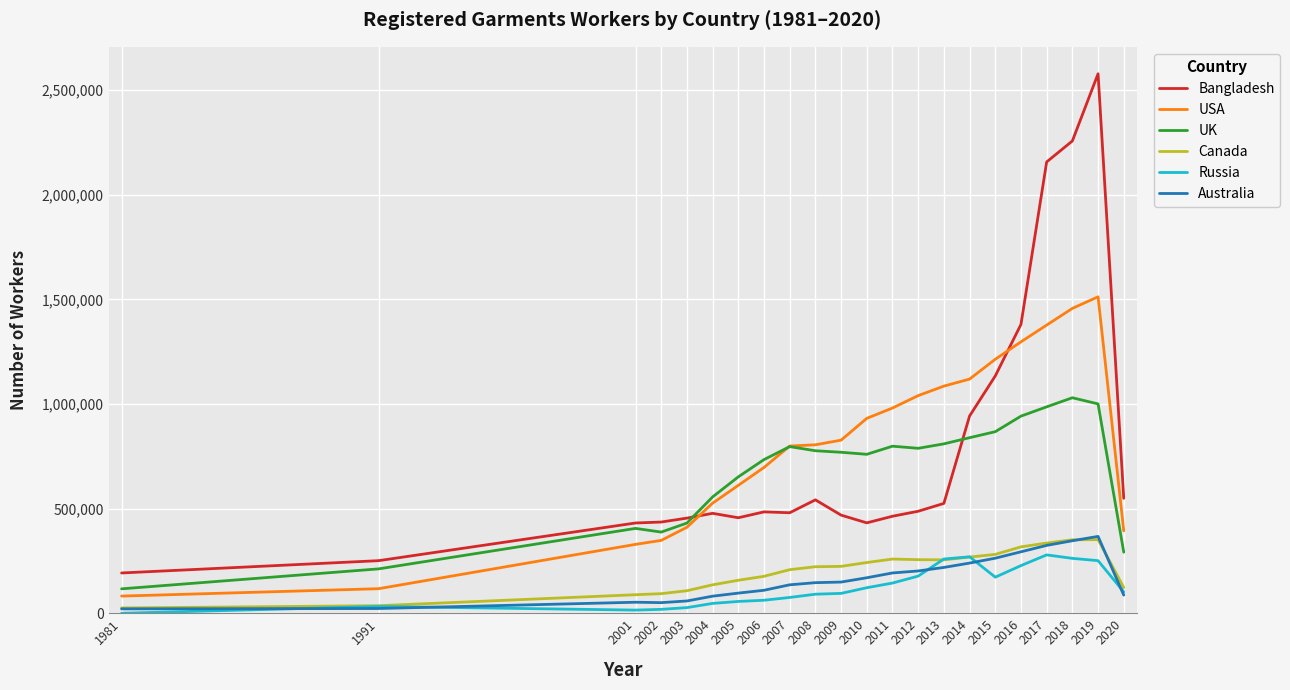

True or false: Australia and USA cross at least once.

False